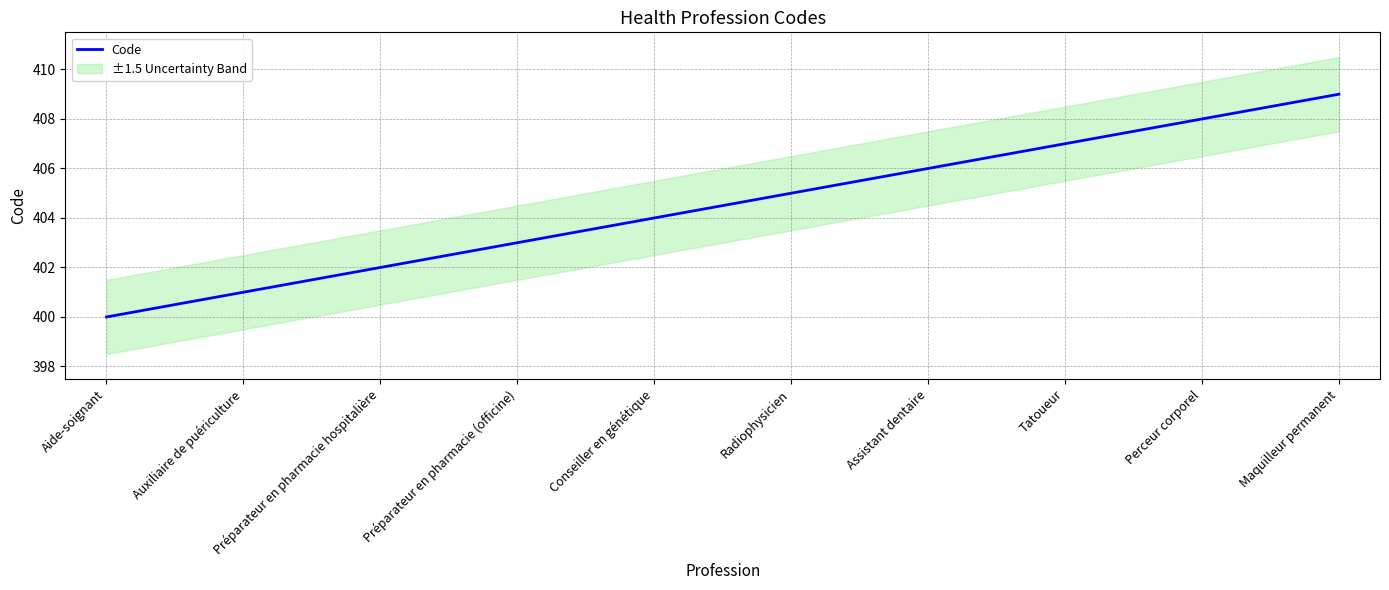

Which label corresponds to the largest value in the chart?

Maquilleur permanent